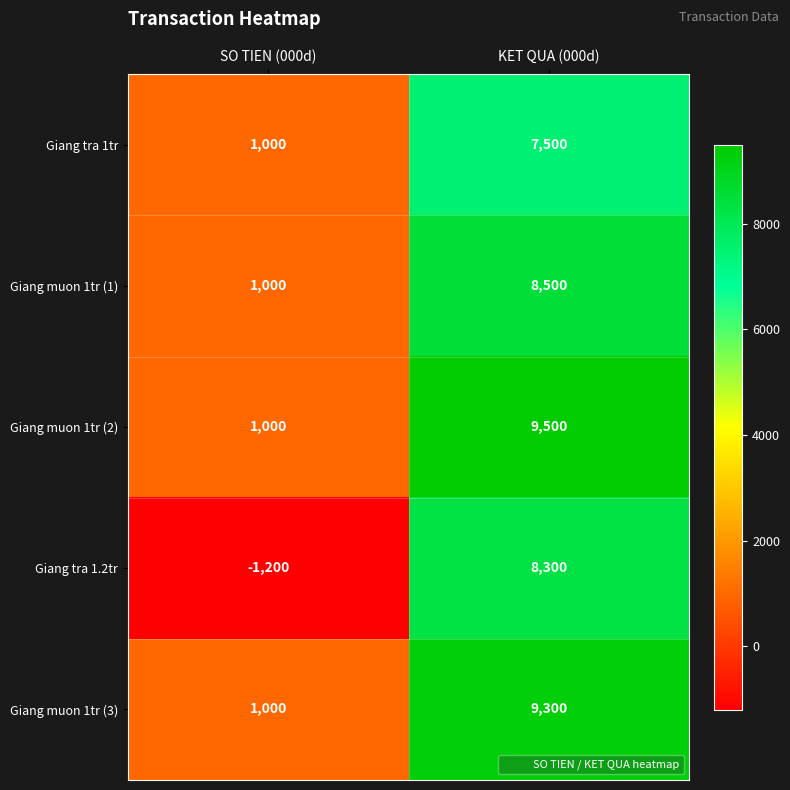

The value of Giang tra 1tr at SO TIEN (000d) is 519. True or false?

False